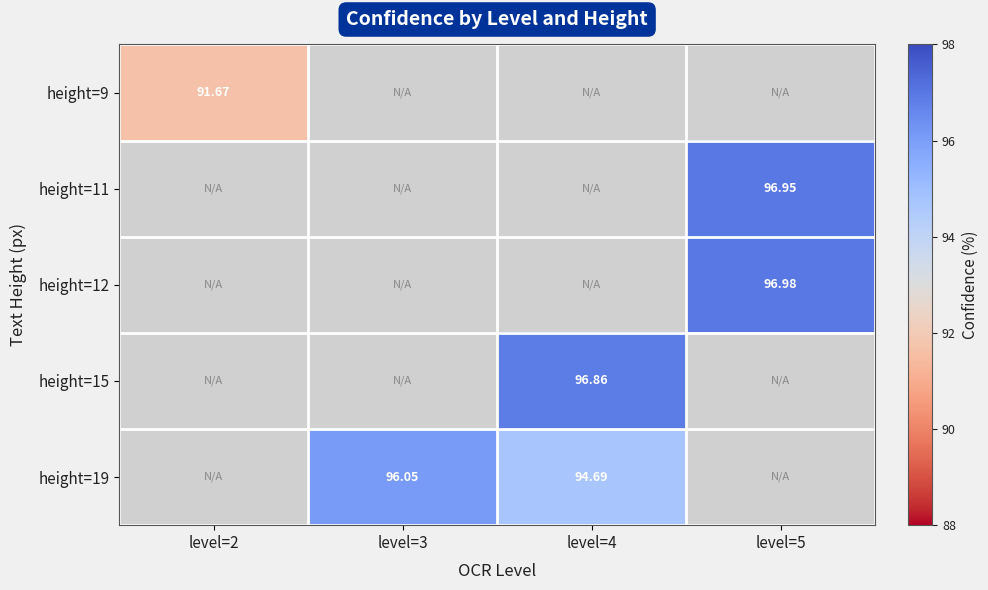

Is it true that height=19 equals 94.7 at level=4?

True